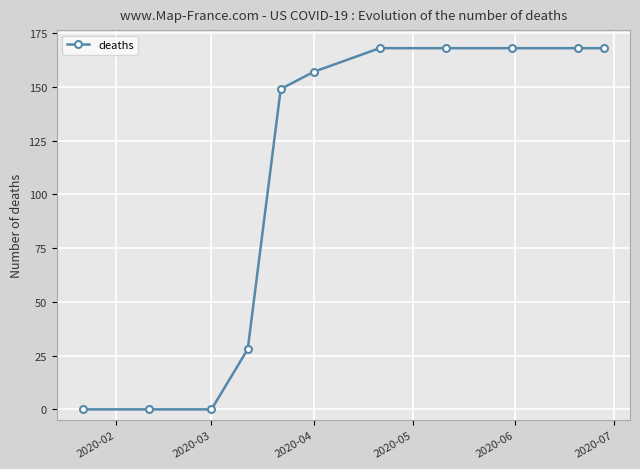

What is the difference between the second highest and minimum values?

168